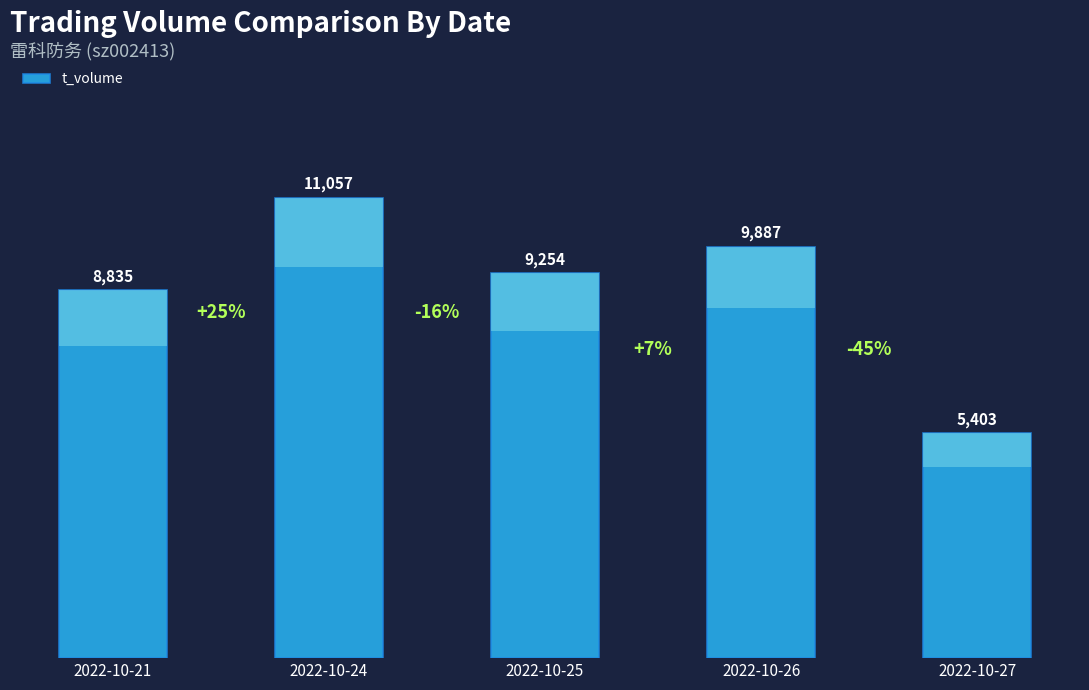

The value at 2022-10-25 is 12685. True or false?

False